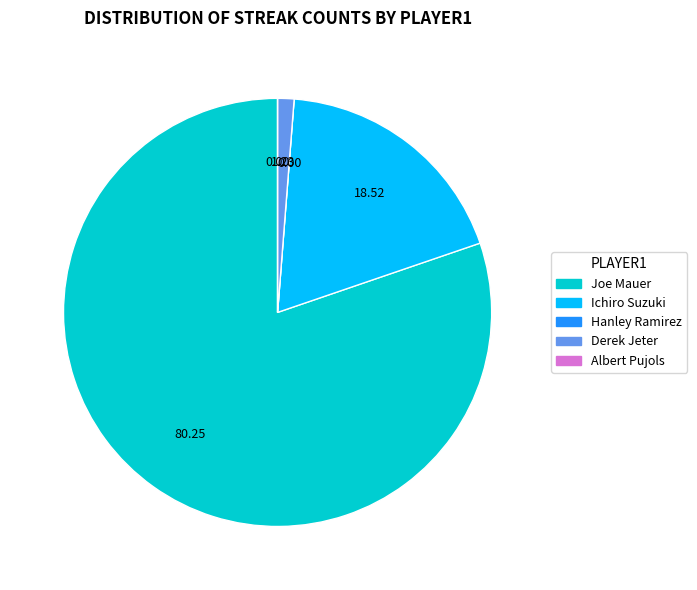

Does Joe Mauer represent more than half of the total?

Yes